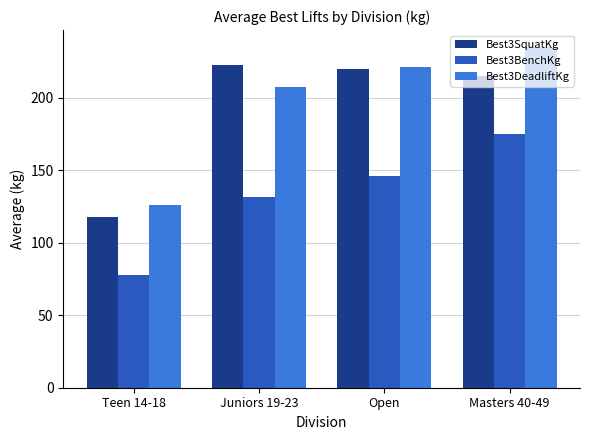

At which category does the chart reach its peak across all series?

Masters 40-49